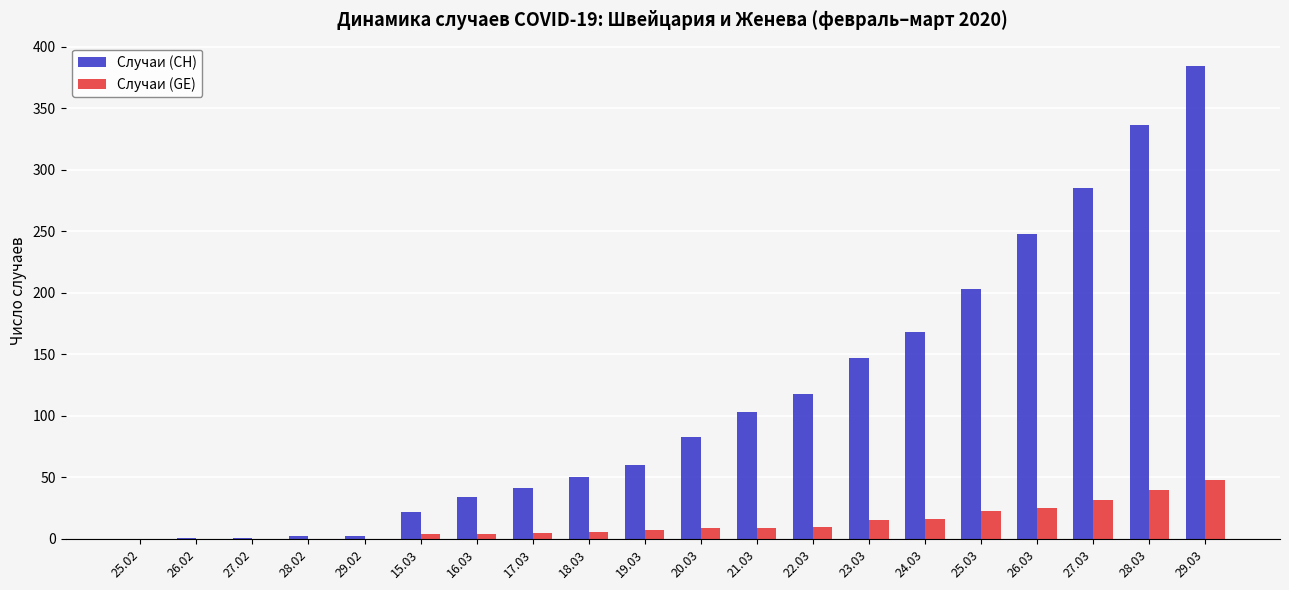

Where is Случаи (CH) nearest to the value 192?

25.03